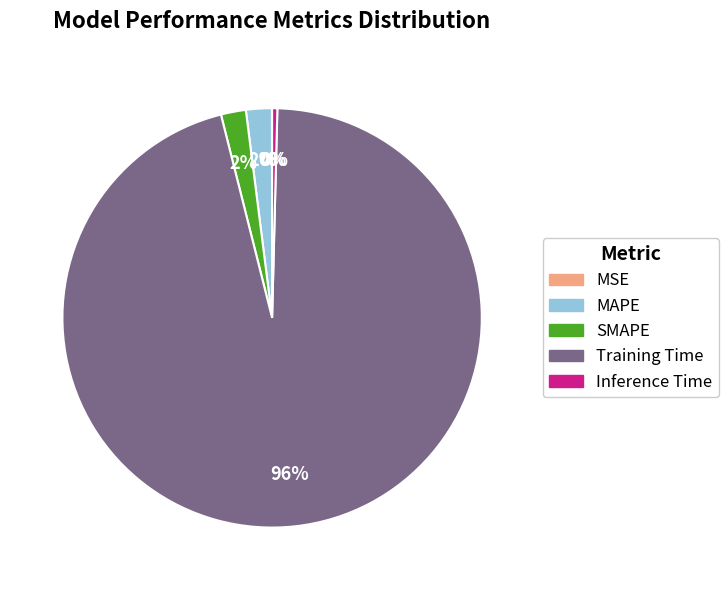

What is the largest slice in the pie chart?

Training Time